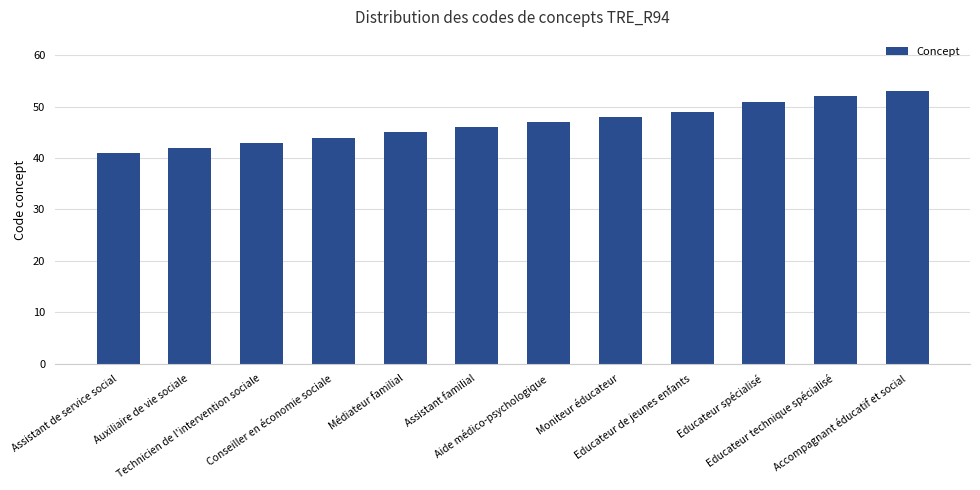

How many bars are there in total?

12